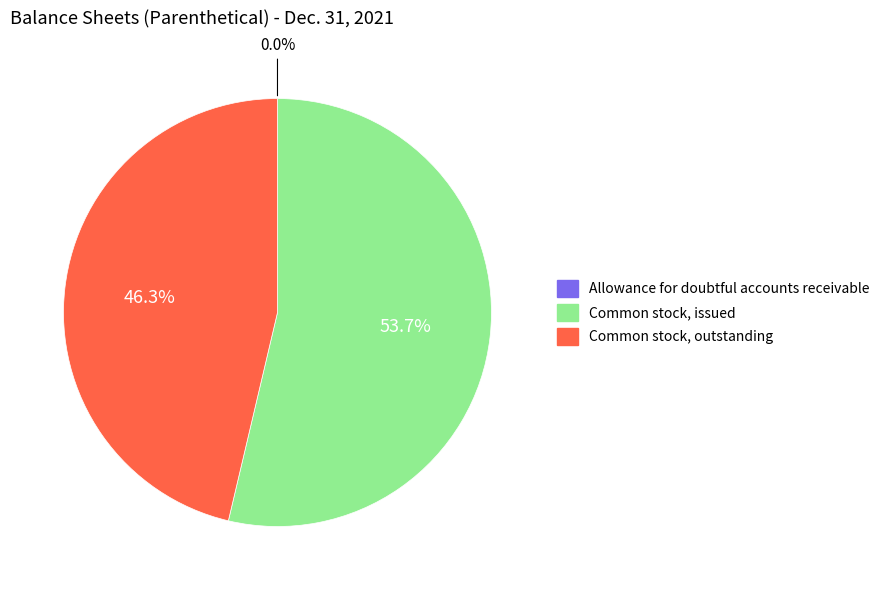

What percentage is the Common stock, outstanding slice, to the nearest percent?

46%